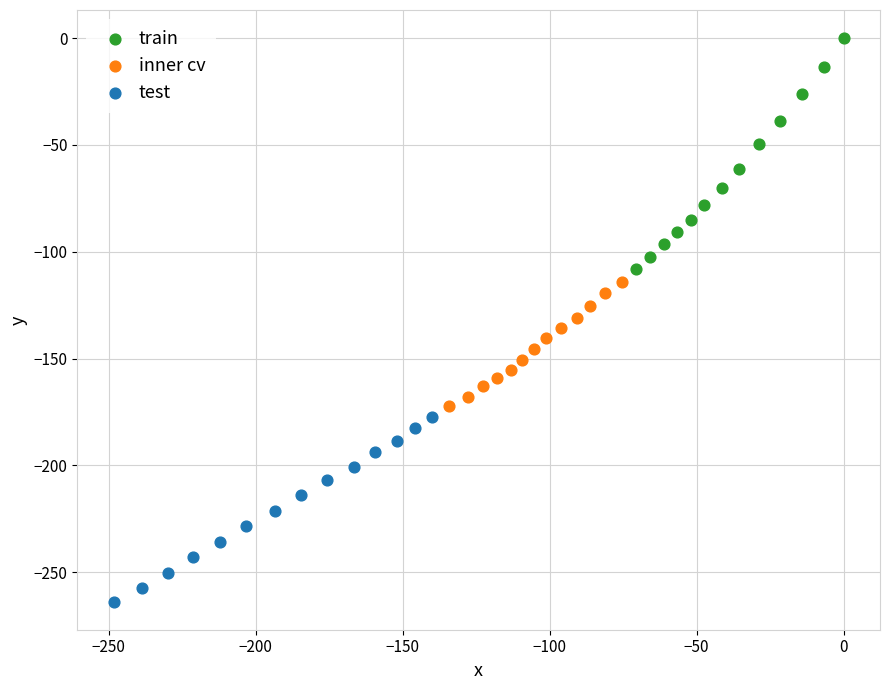

Which series reaches the maximum Y coordinate?

train